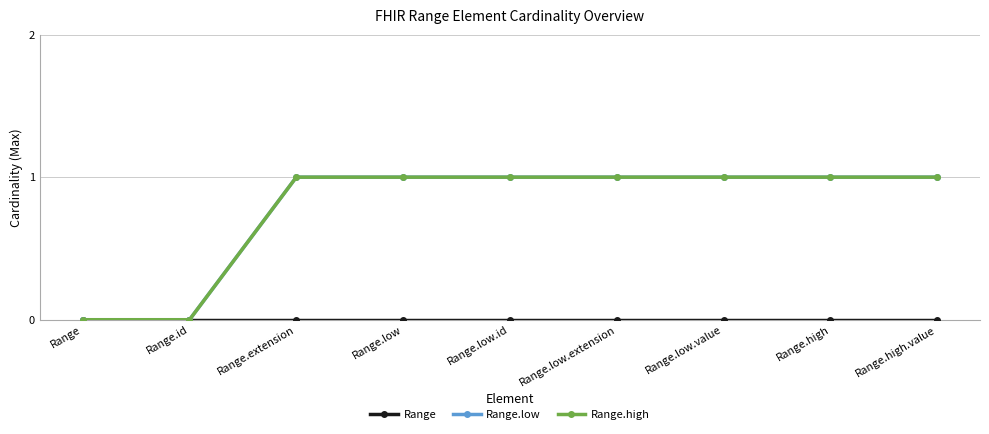

What is the spread (max minus min) of values at Range.high.value?

1